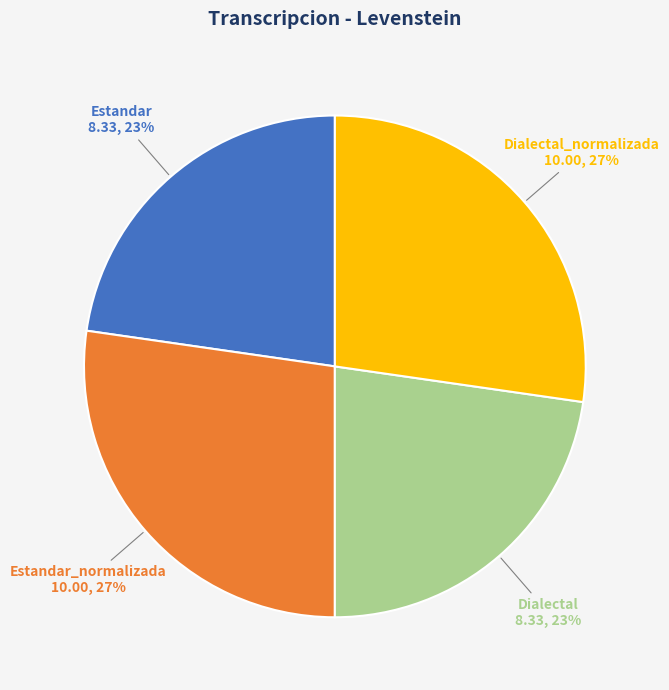

The Dialectal_normalizada slice represents 27% of the pie. True or false?

True